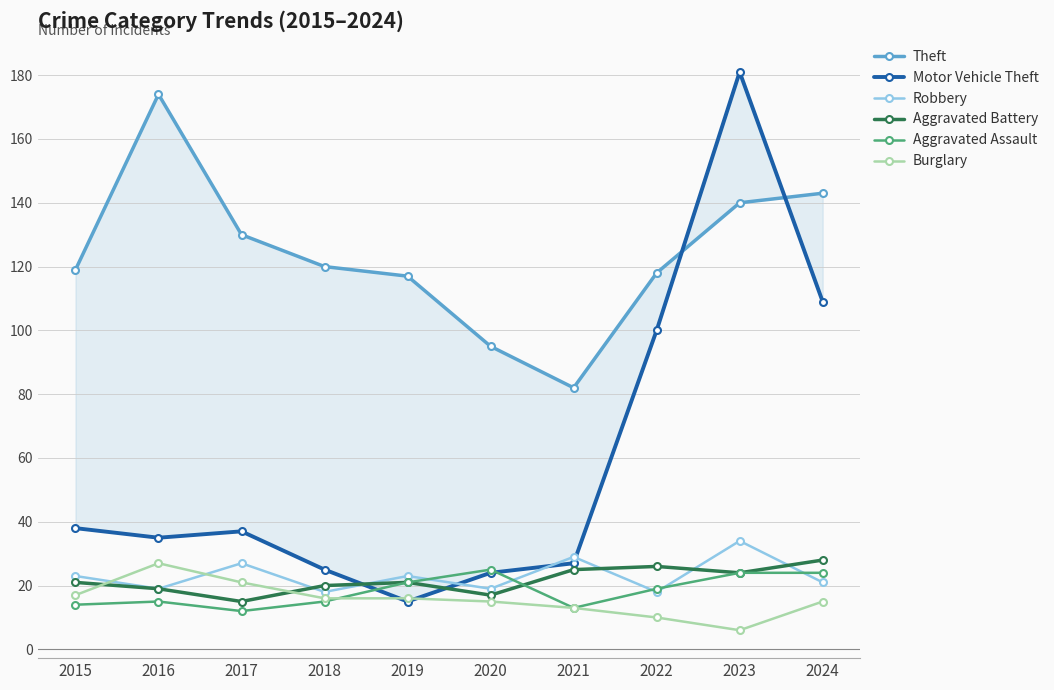

Where is Motor Vehicle Theft nearest to the value 98?

2022